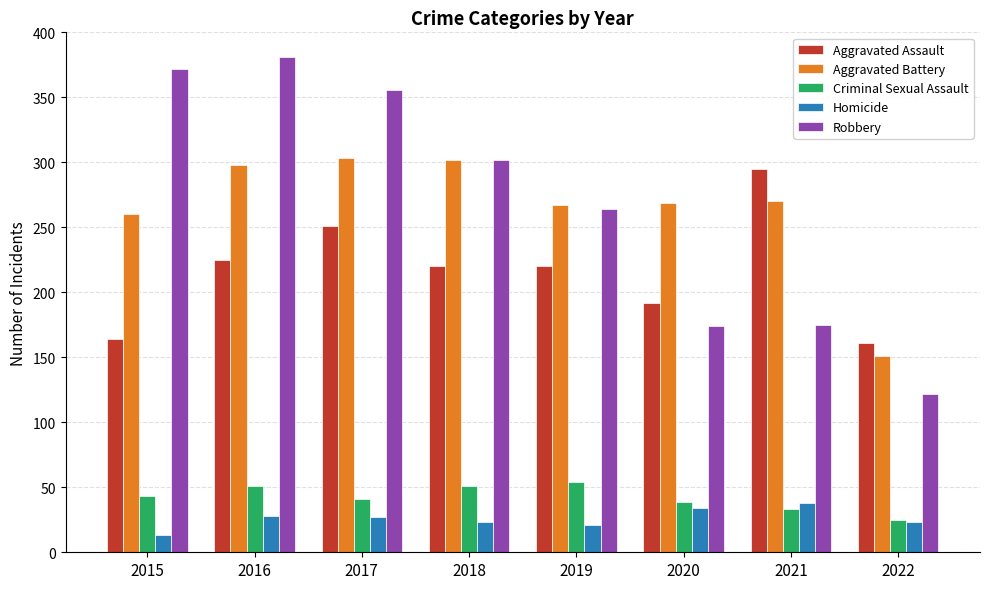

What is the maximum value for Aggravated Battery?

303